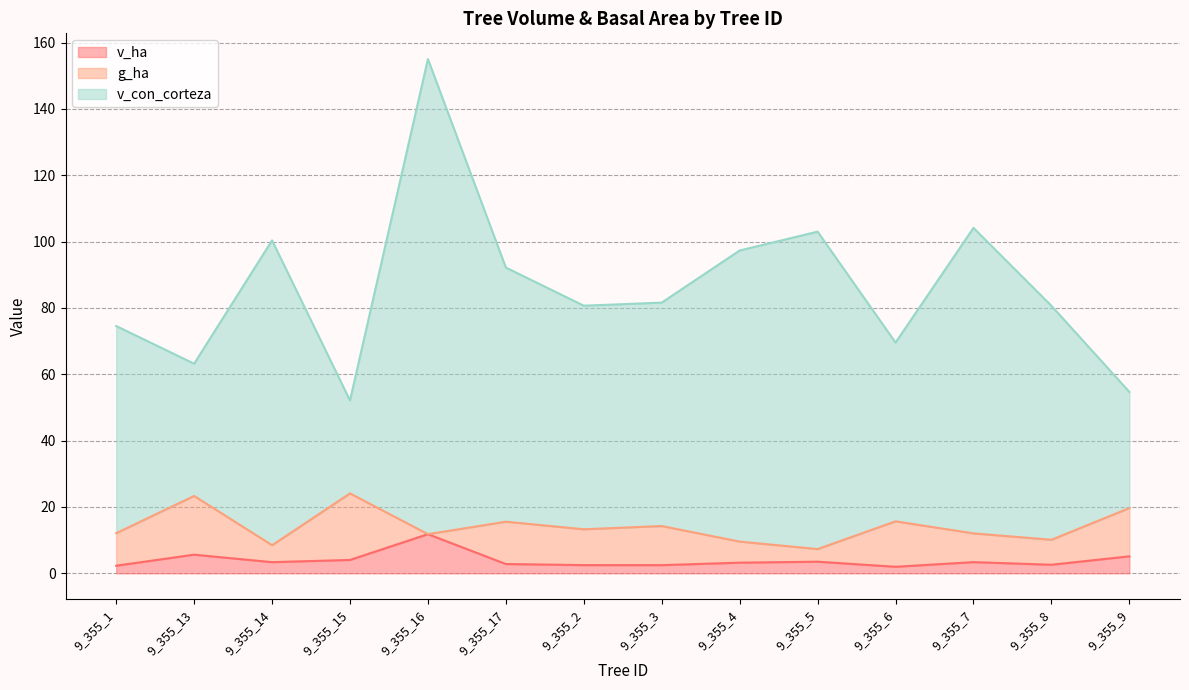

The value of v_con_corteza at 9_355_5 is 103.0. True or false?

True